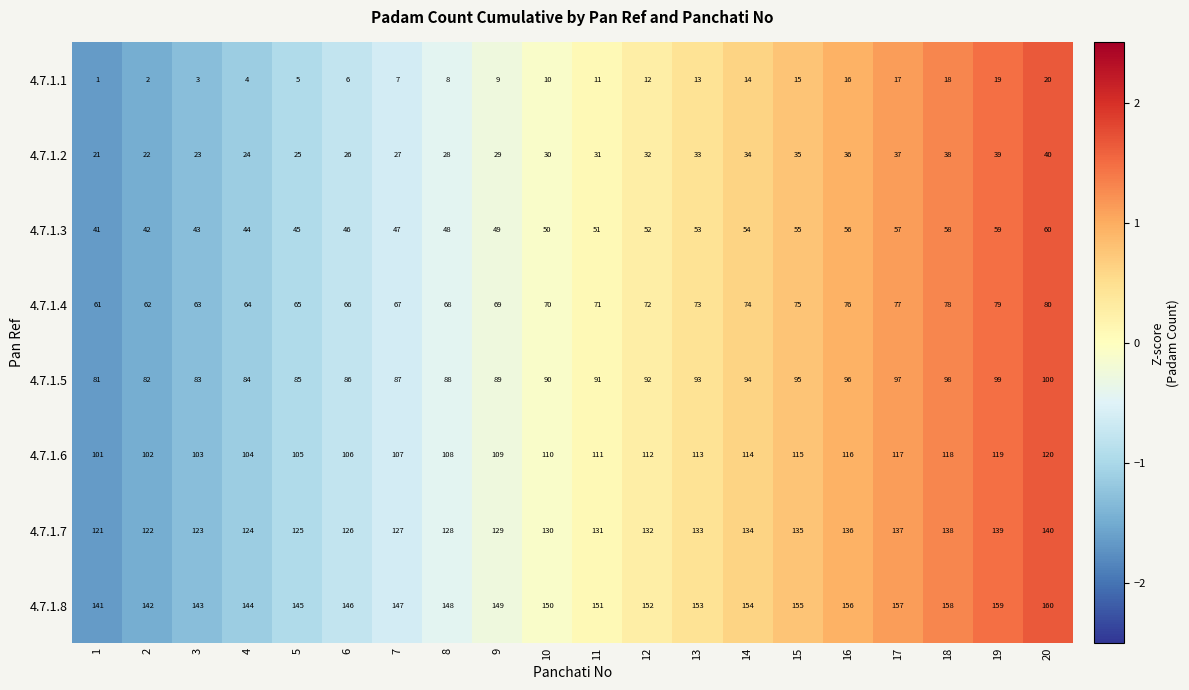

Rank the series at 11 from highest to lowest value.

4.7.1.8, 4.7.1.7, 4.7.1.6, 4.7.1.5, 4.7.1.4, 4.7.1.3, 4.7.1.2, 4.7.1.1